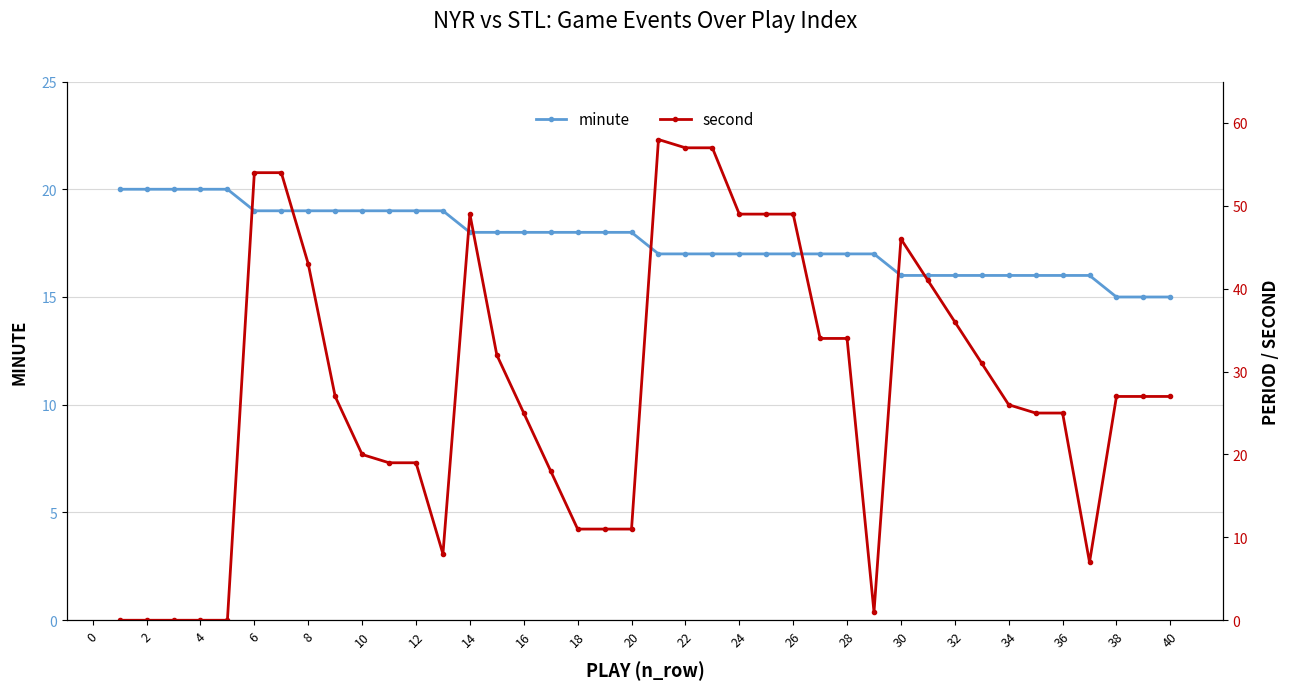

Reading left to right, extract all data points from this chart.

minute: 20	20	20	20	20	19	19	19	19	19	19	19	19	18	18	18	18	18	18	18	17	17	17	17	17	17	17	17	17	16	16	16	16	16	16	16	16	15	15	15
second: 0	0	0	0	0	54	54	43	27	20	19	19	8	49	32	25	18	11	11	11	58	57	57	49	49	49	34	34	1	46	41	36	31	26	25	25	7	27	27	27